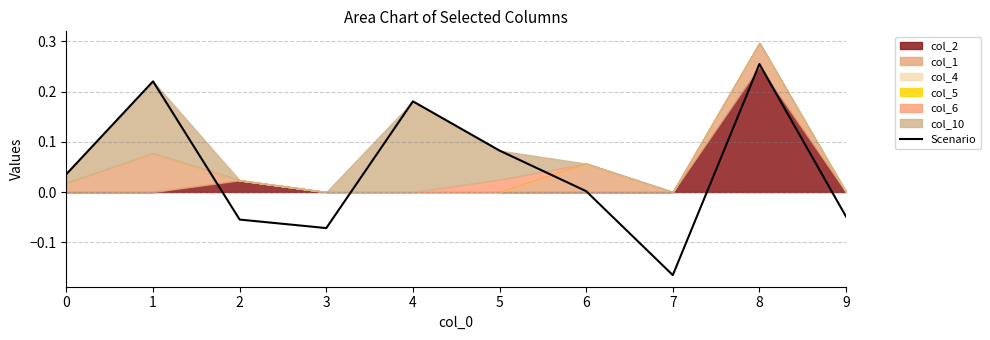

The chart shows a value of 0.0 at 6. True or false?

True